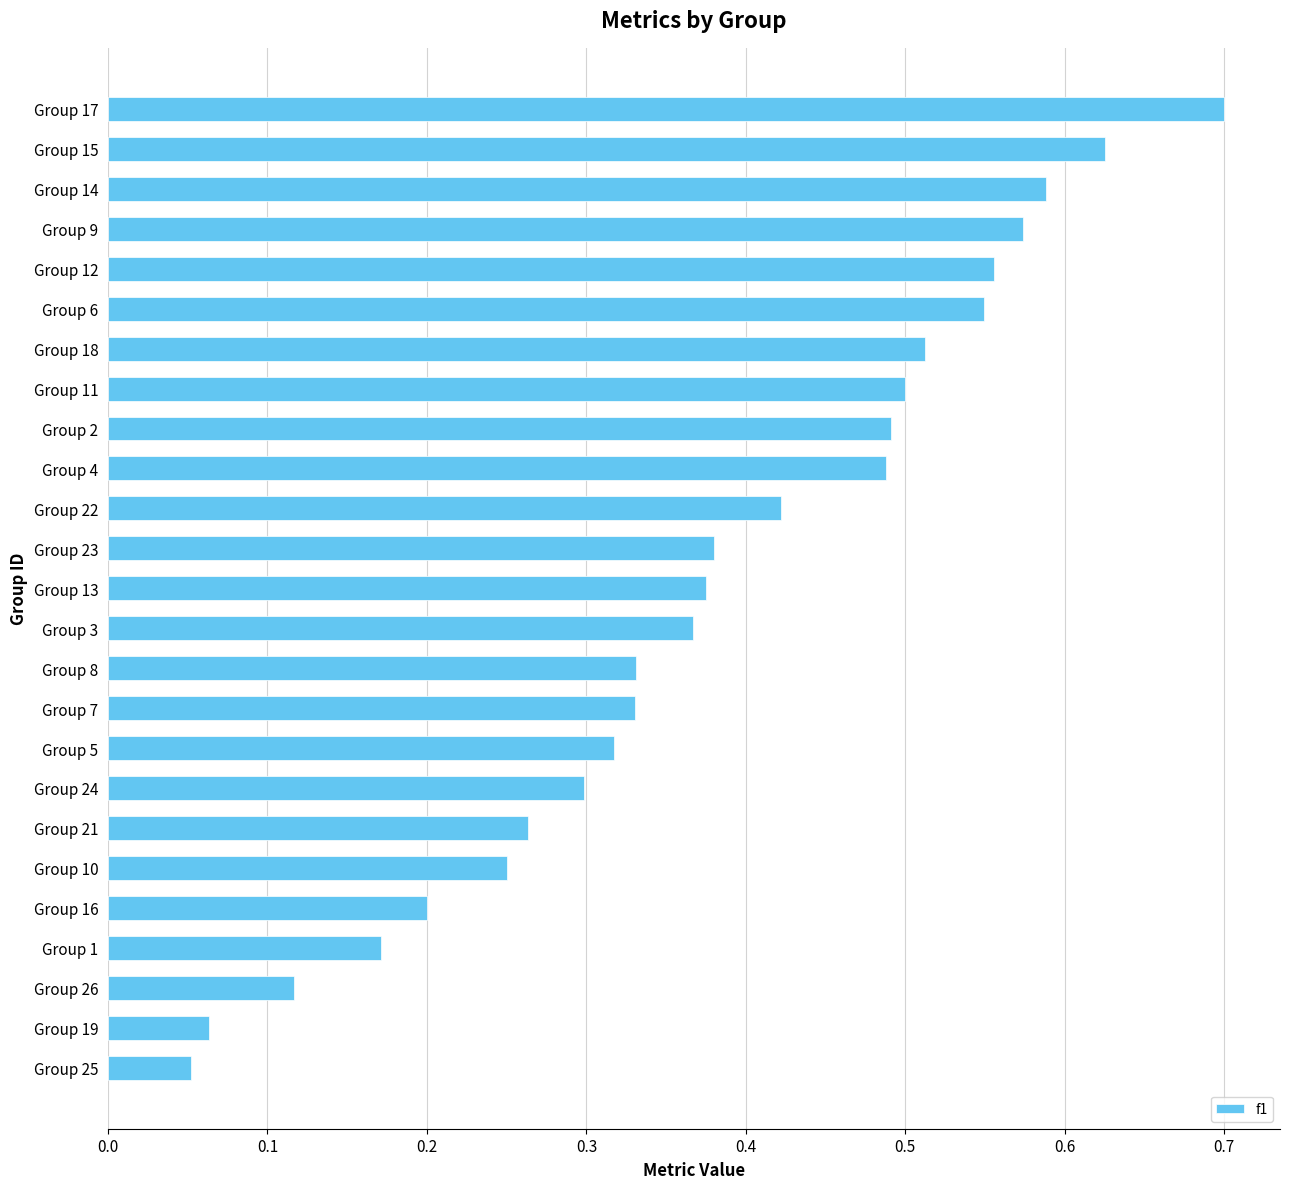

What is the sum of the values at Group 11 and Group 18?

1.0